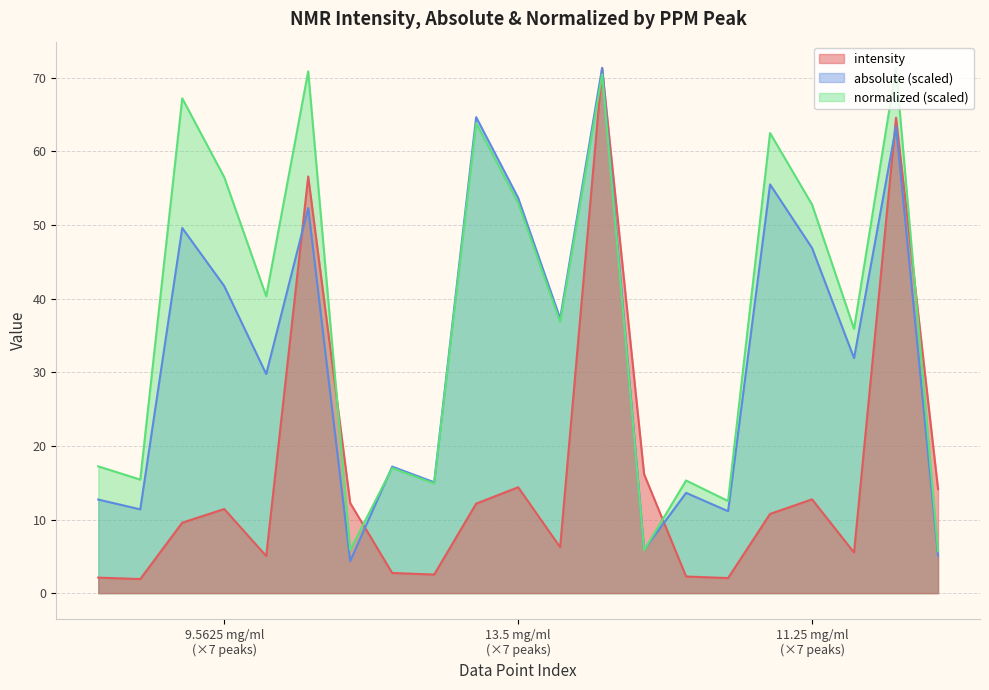

Which series has the largest total across all categories?

normalized (scaled)